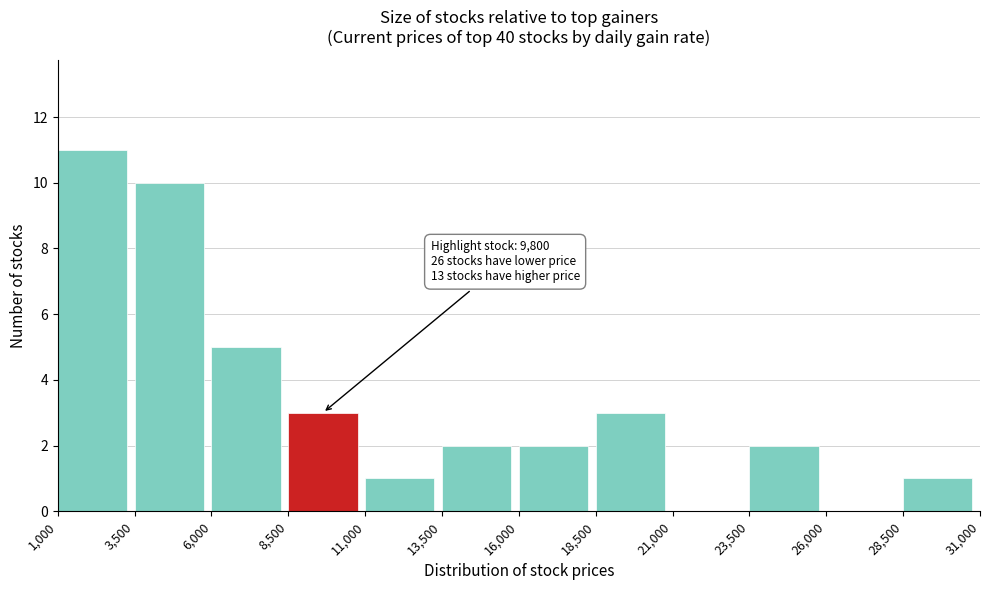

Over which range of the x-axis is the bar tallest?

1,000 to 3,500